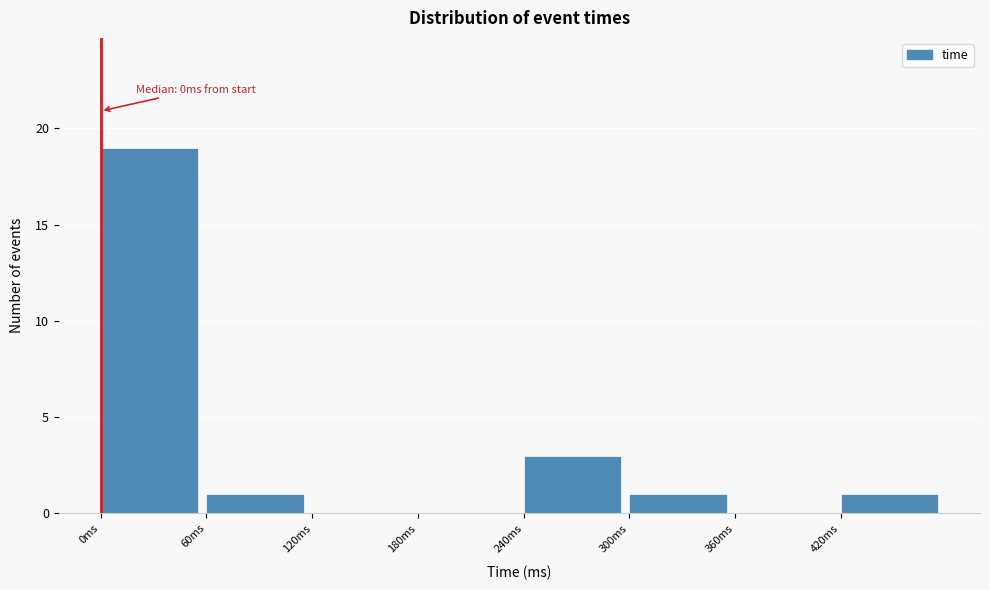

Which range on the x-axis has the tallest bar?

0 to 60